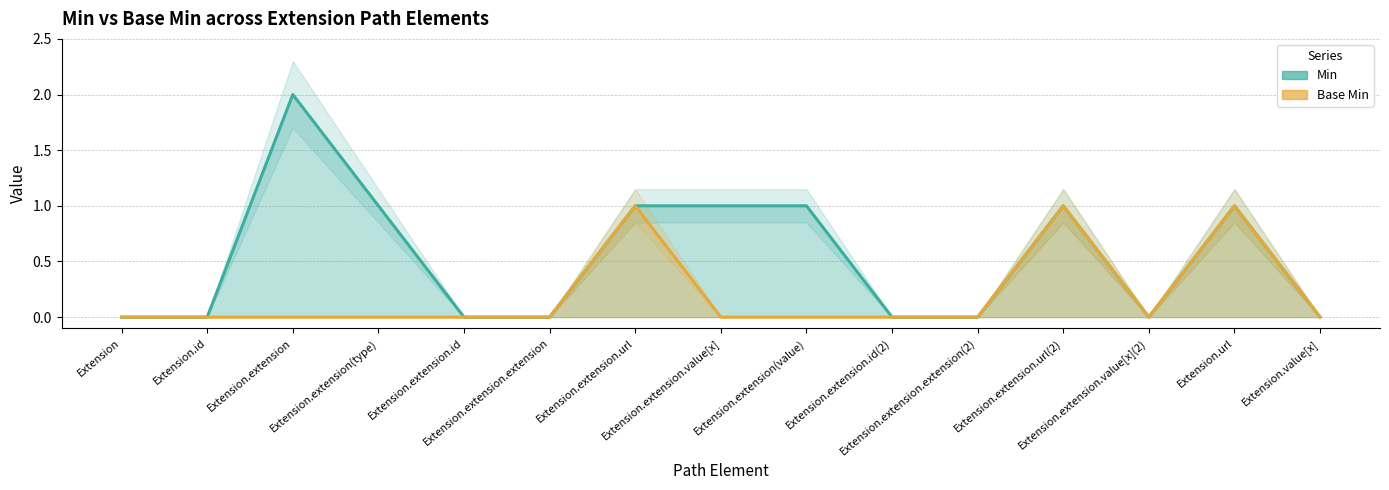

How many categories are shown in the chart?

15